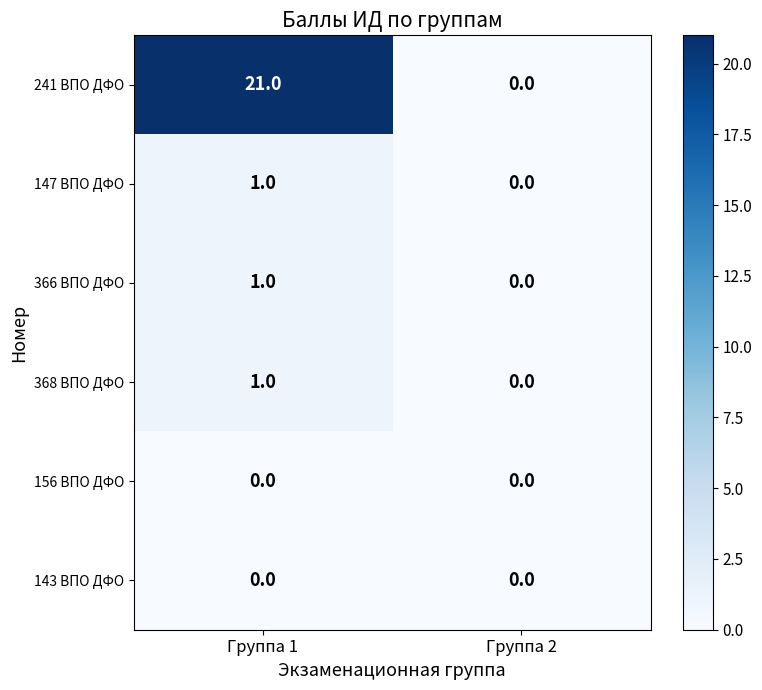

How many data points in 241 ВПО ДФО are less than 21?

1